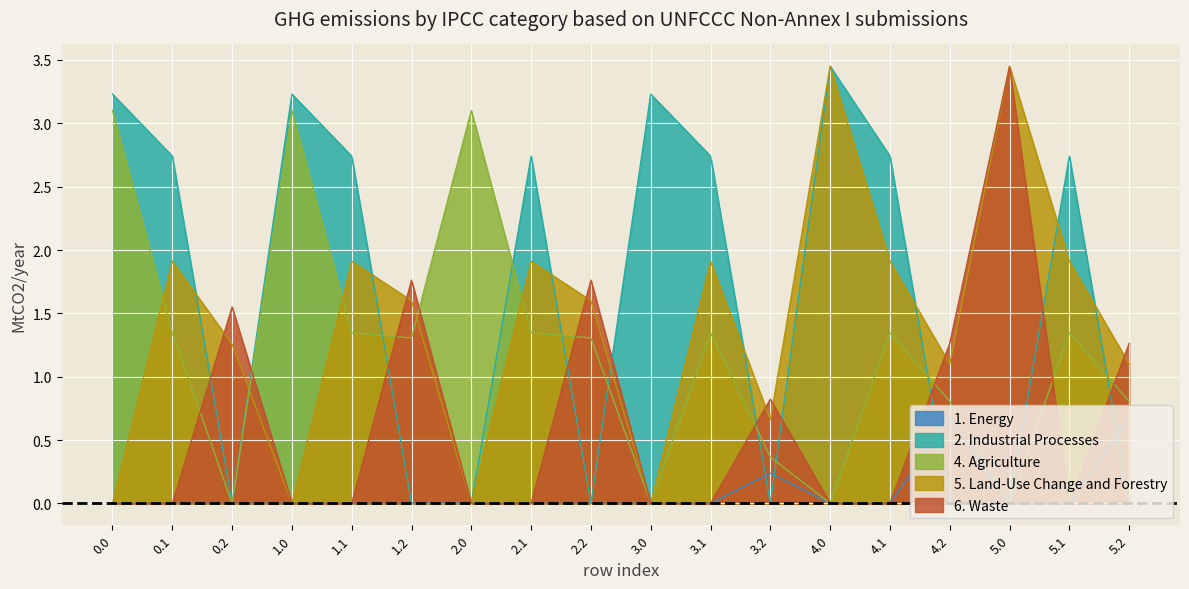

Which has a higher value, 1.2 or 1.1?

1.2